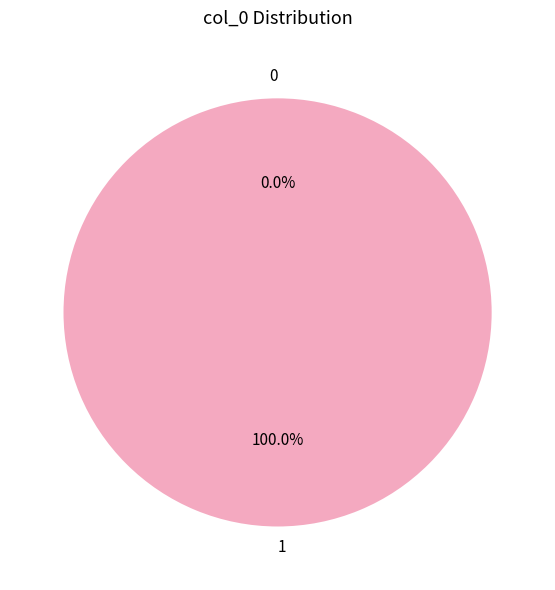

Is it true that 0 is 7% of the pie?

False